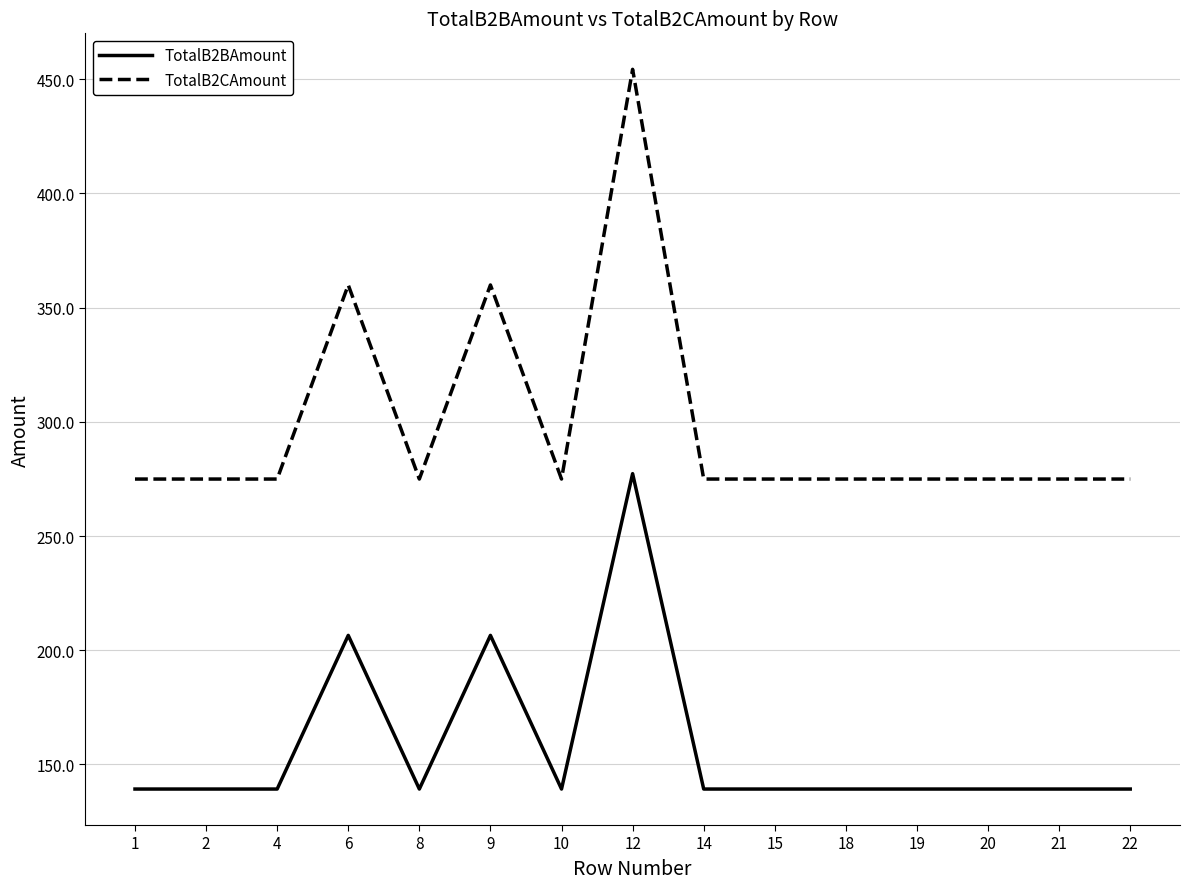

The TotalB2BAmount series shows 173.7 at 12. True or false?

False